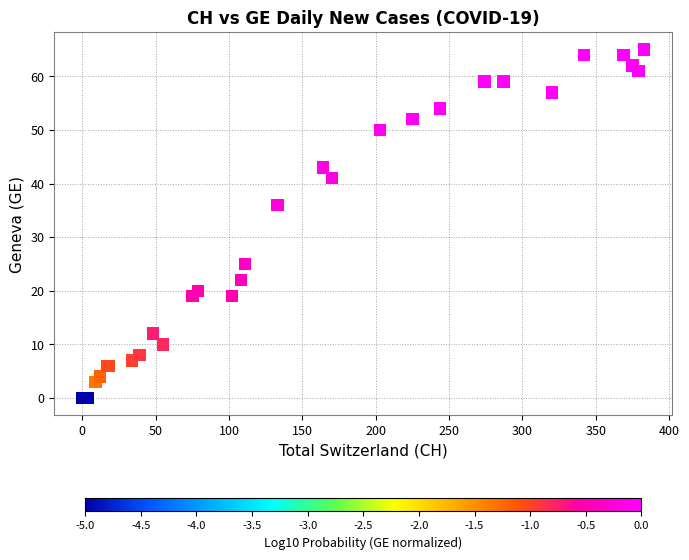

What Y value in the scatter plot is closest to 32?

36